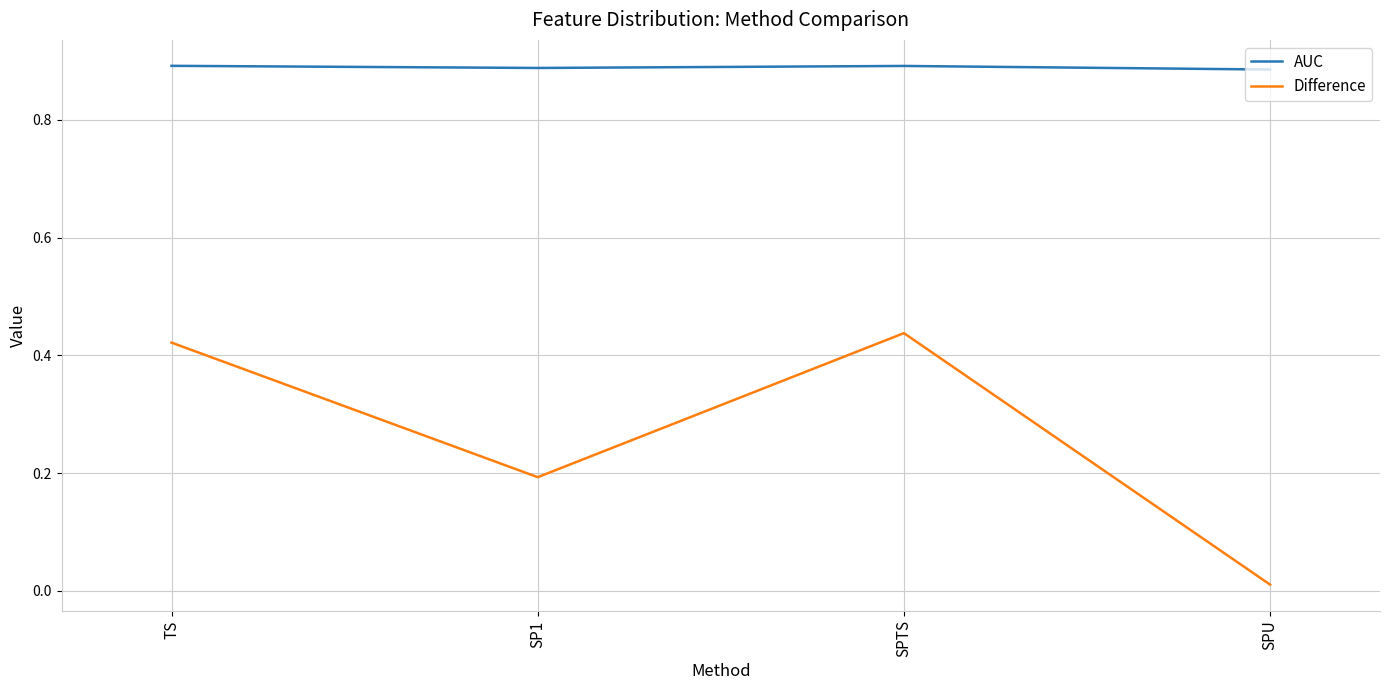

At which label does Difference reach its minimum?

SPU